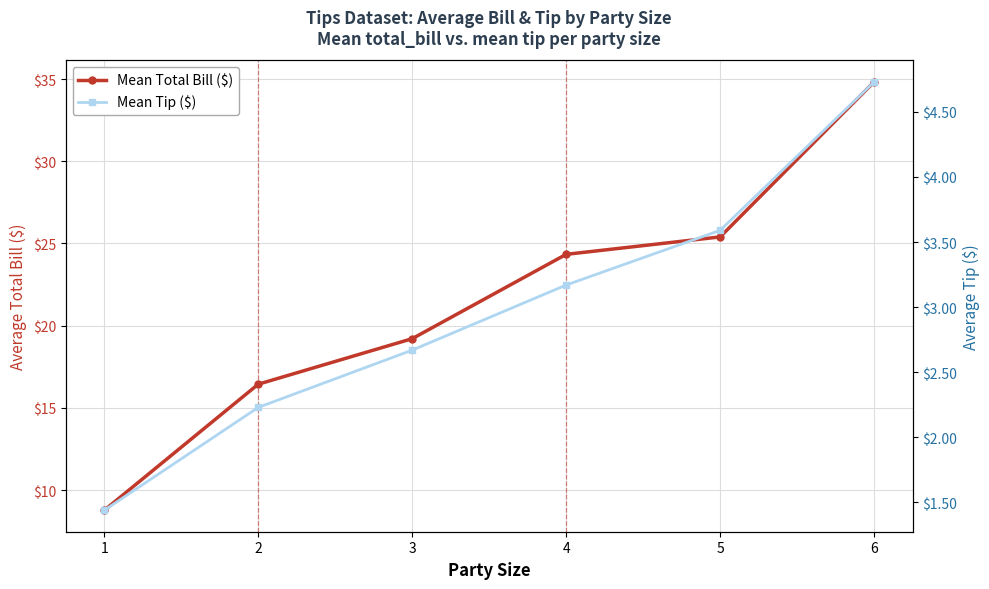

List the labels in order of Mean Total Bill ($) value, smallest first.

1, 2, 3, 4, 5, 6